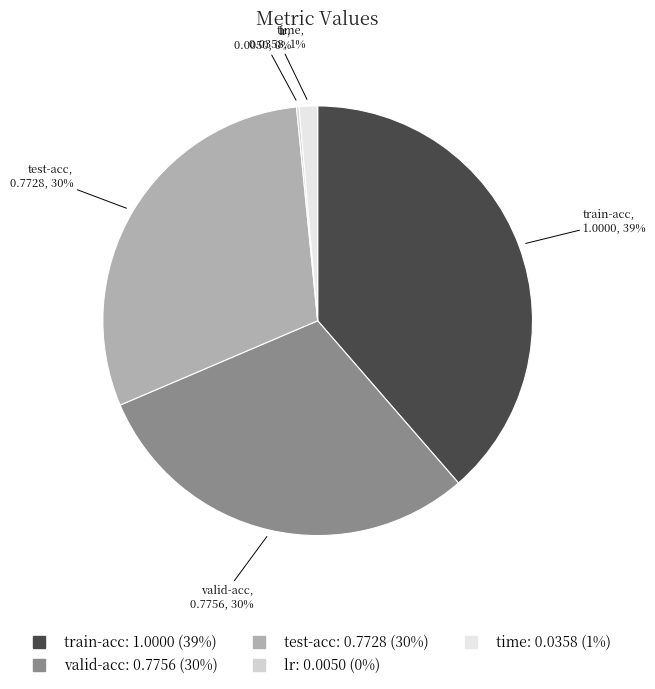

To the nearest percent, what portion does valid-acc represent?

30%